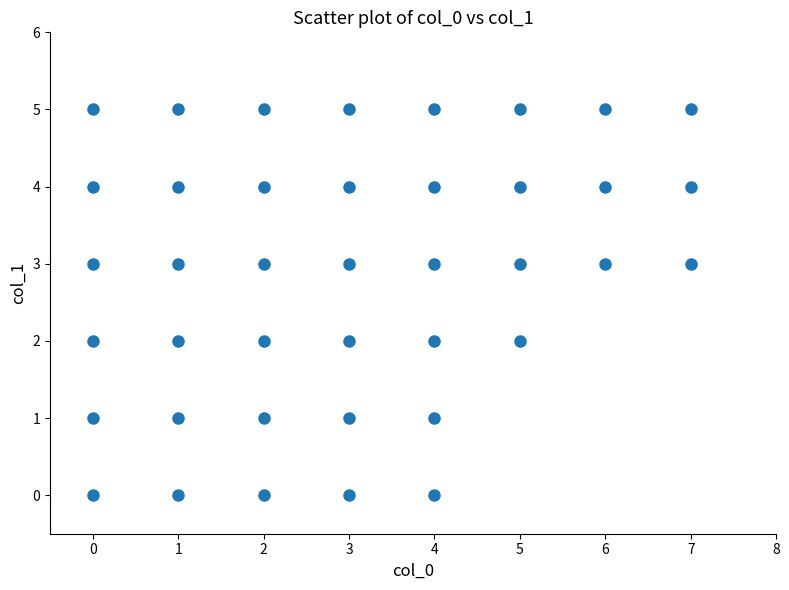

What is the range of Y values (max minus min)?

5